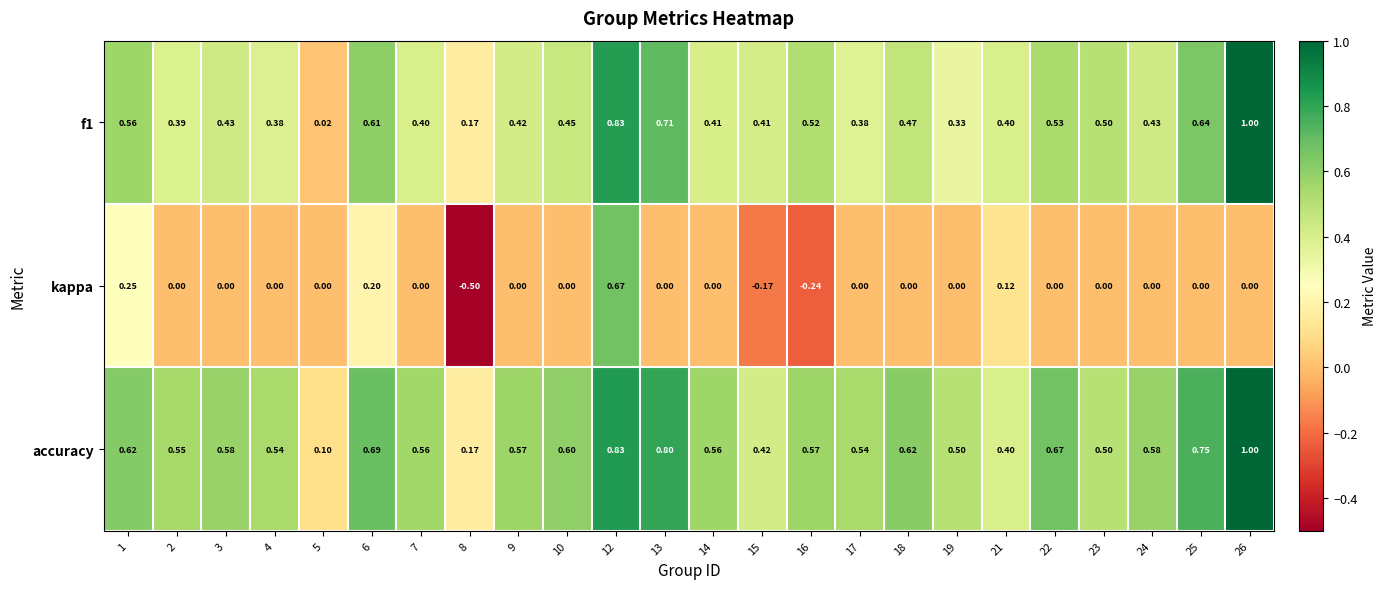

At which category does the chart reach its peak across all series?

26